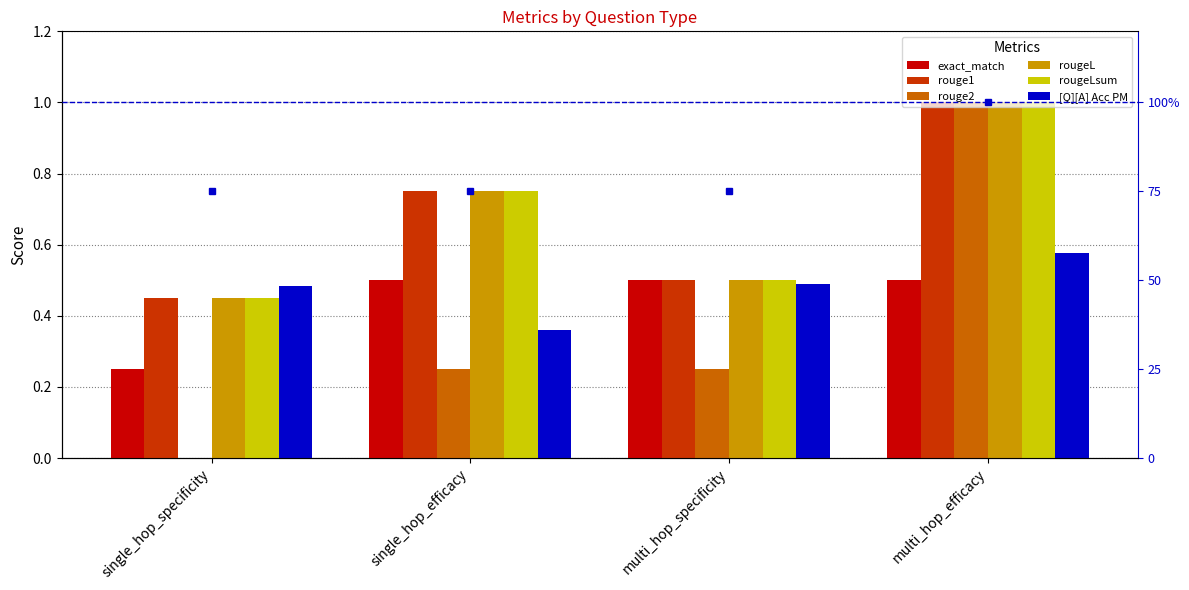

Count the number of categories in the chart.

4